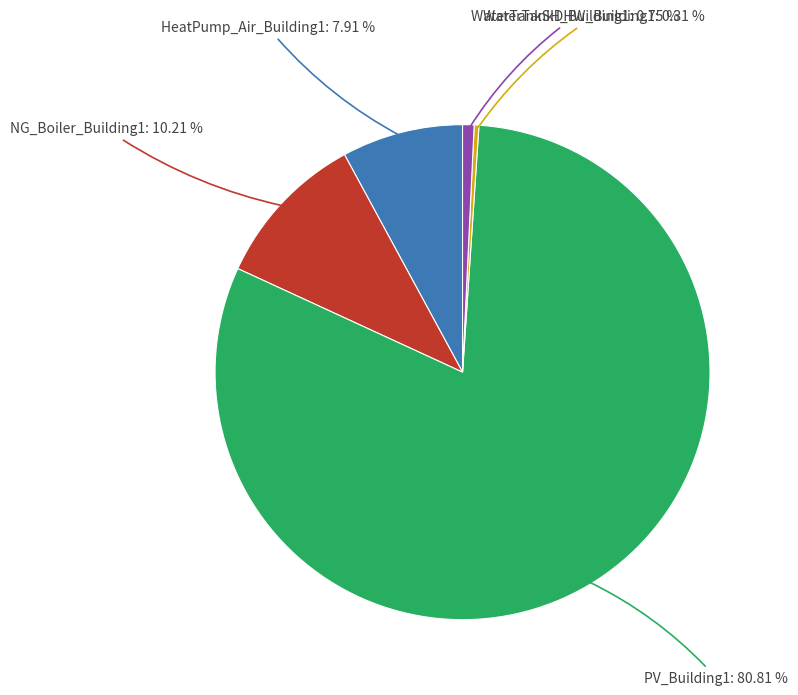

Does any single category account for the majority?

Yes